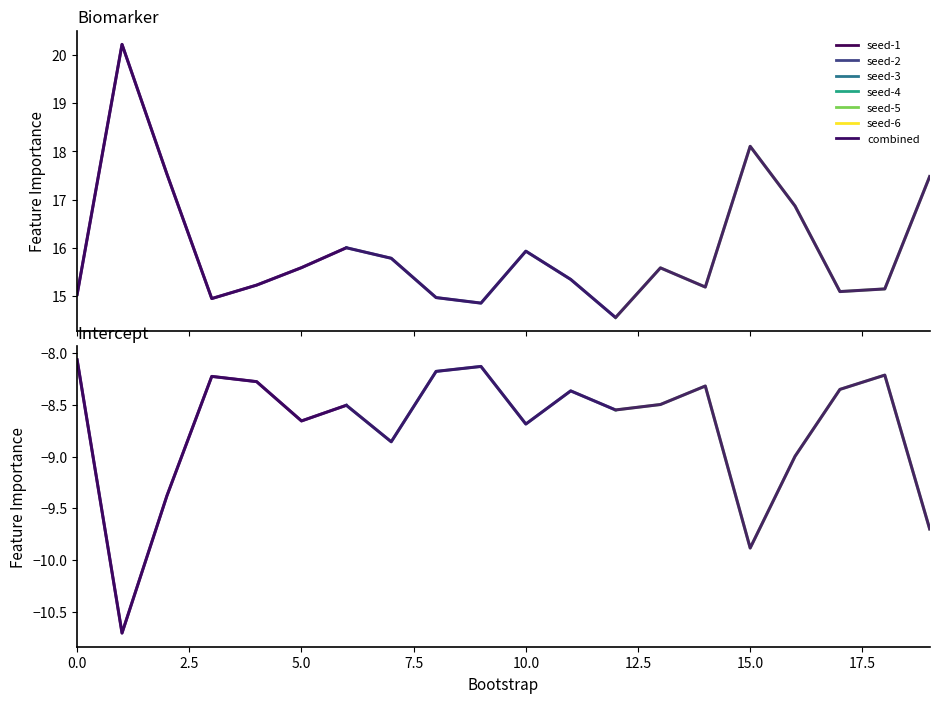

At which category does biomarker reach its first local peak?

1